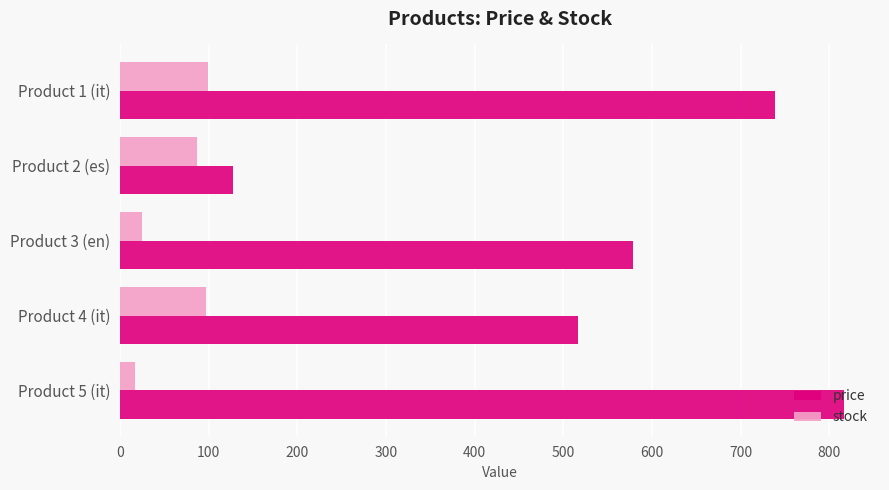

The value of stock at Product 3 (en) is 25.0. True or false?

True